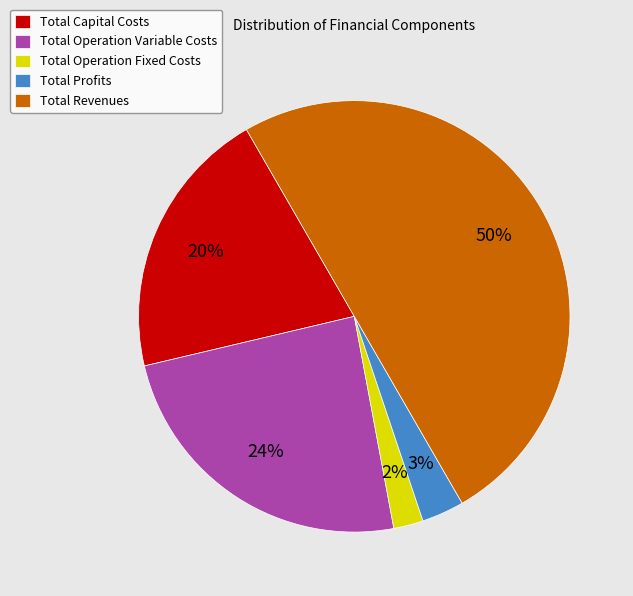

To the nearest percent, what is the difference between the Total Operation Variable Costs and Total Revenues slice percentages?

26%